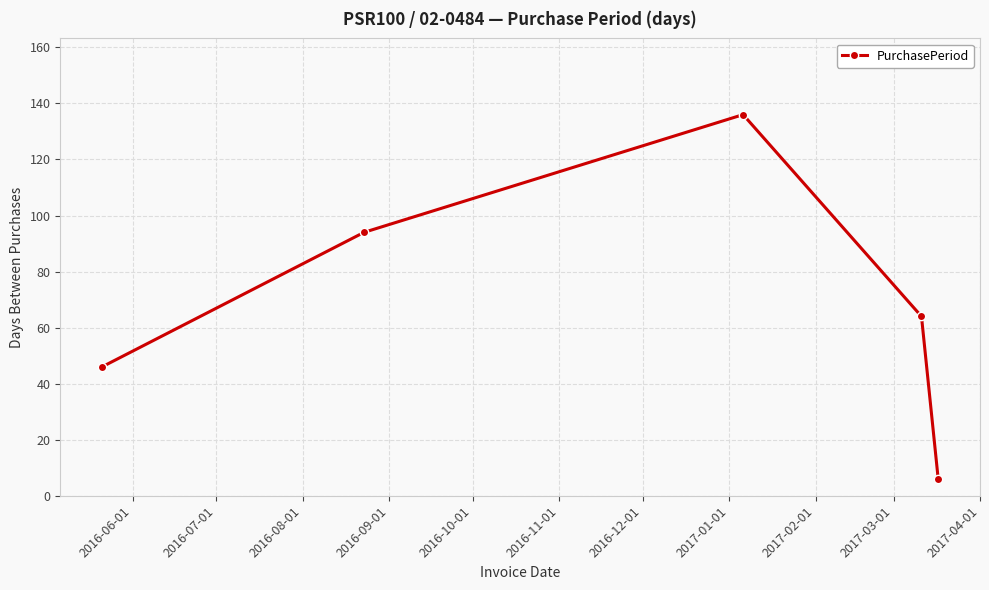

What is the maximum value shown in the chart?

136